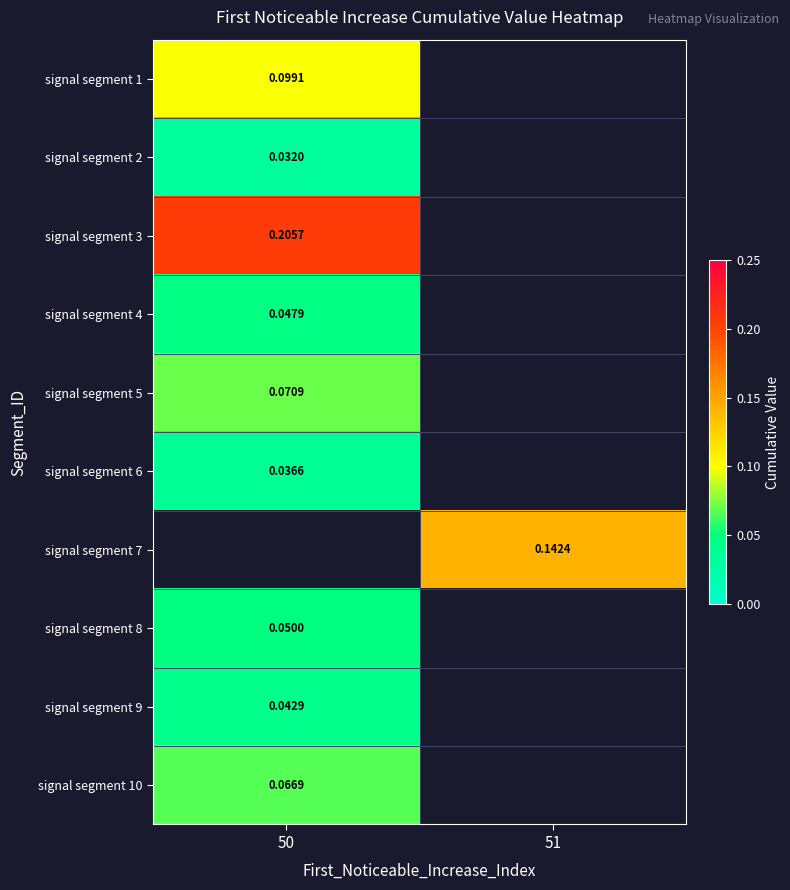

What is the approximate value of signal segment 10 at 50?

0.1